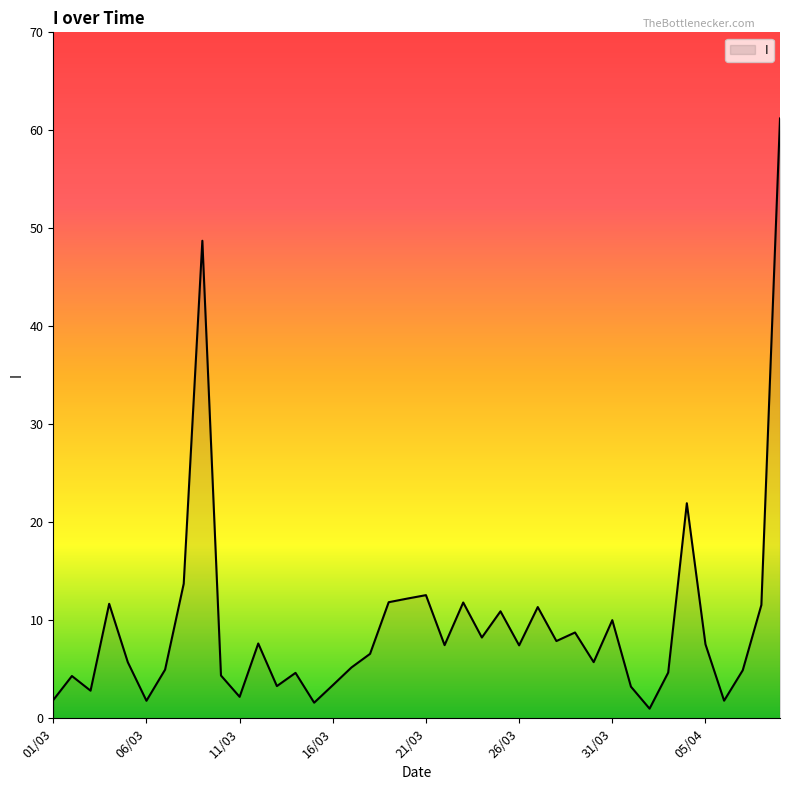

What is the maximum value shown in the chart?

61.2